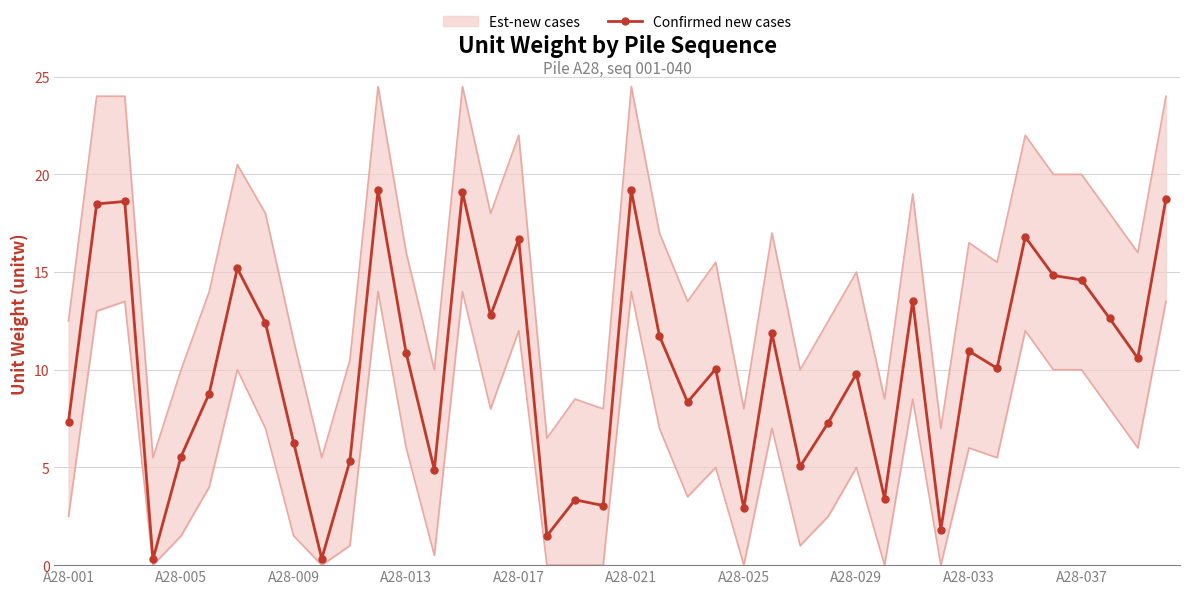

How many points are lower than both their immediate neighbors (excluding endpoints)?

13